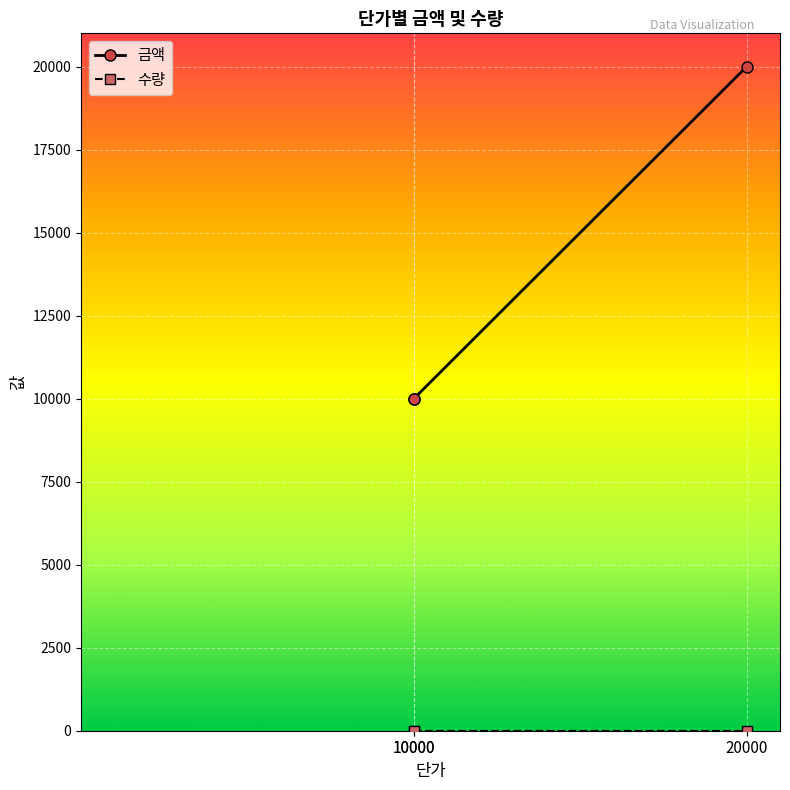

How many series are shown in this chart?

2